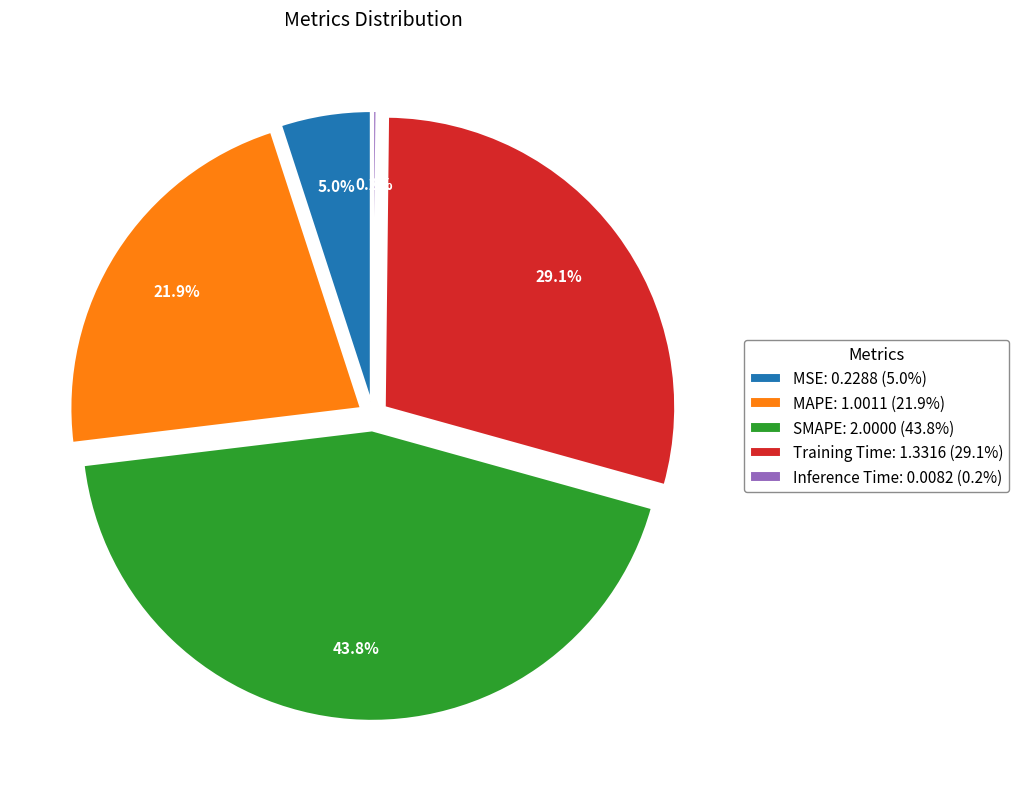

The MAPE slice represents 22% of the pie. True or false?

True